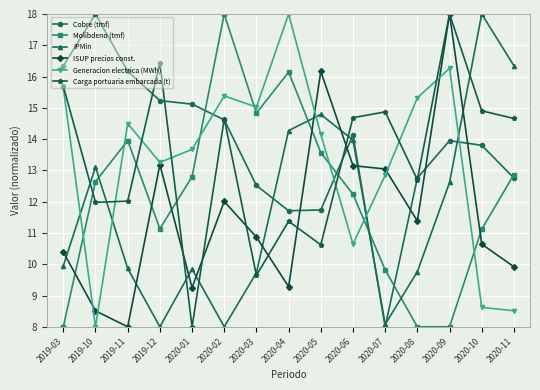

What is the total value across all series at 2019-12?

77.3